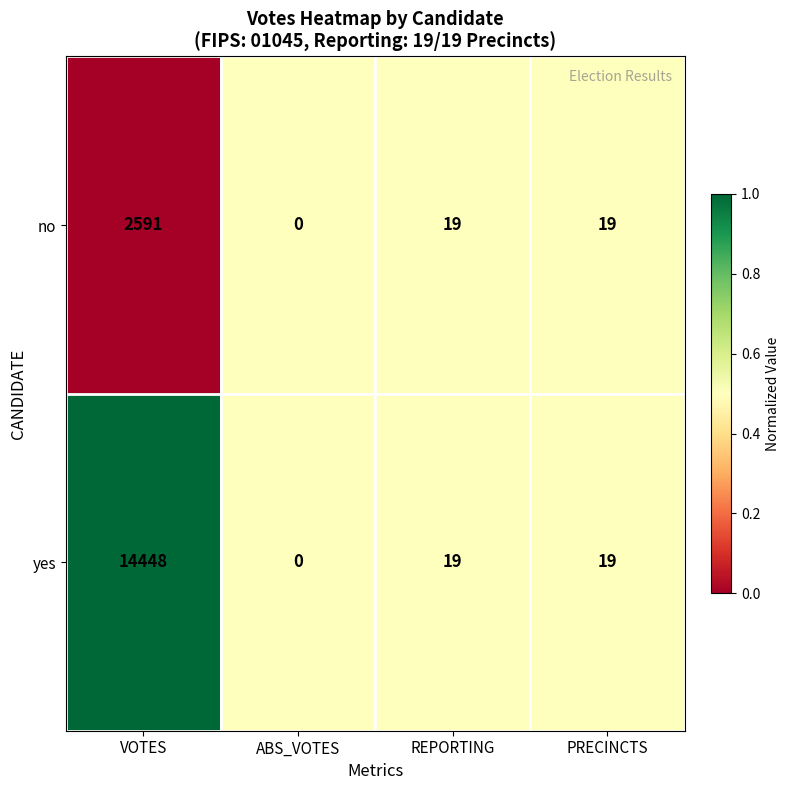

Reading right to left, what are all the values shown in this chart?

no: PRECINCTS=19	REPORTING=19	ABS_VOTES=0	VOTES=2591
yes: PRECINCTS=19	REPORTING=19	ABS_VOTES=0	VOTES=14448